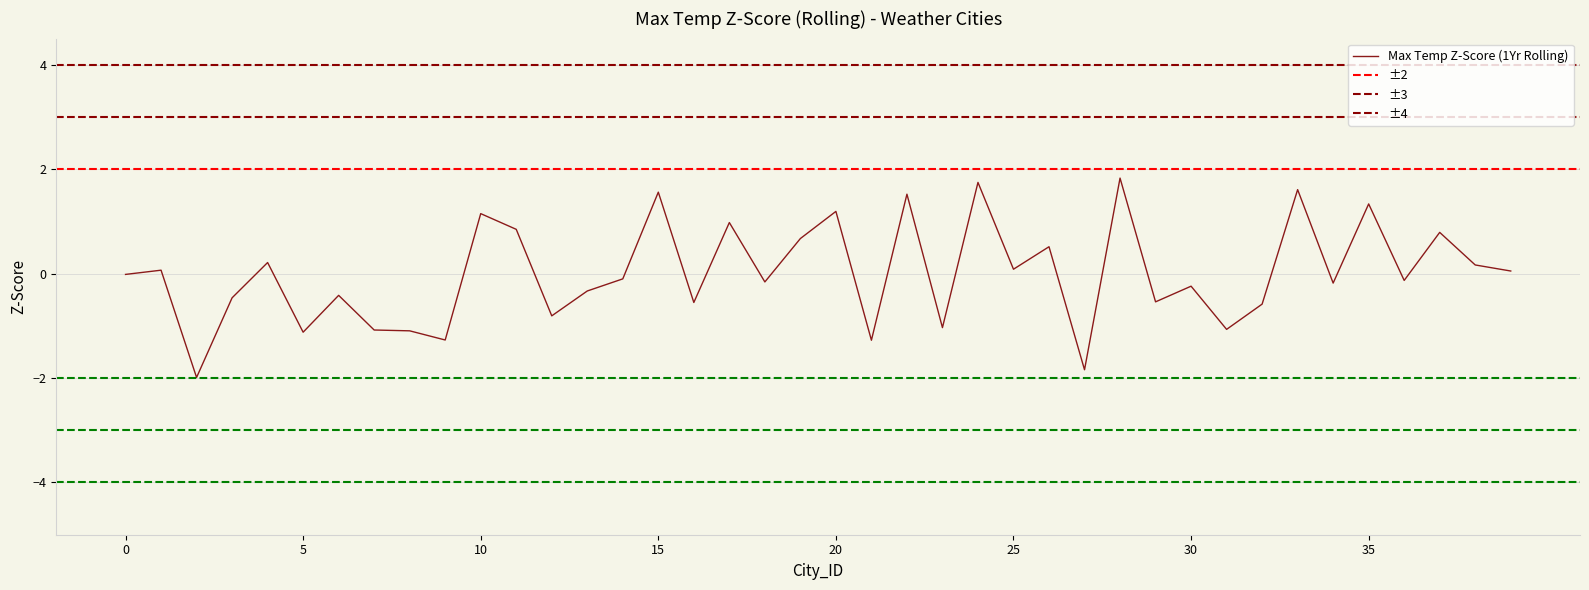

What is the difference between the maximum and minimum values?

3.8